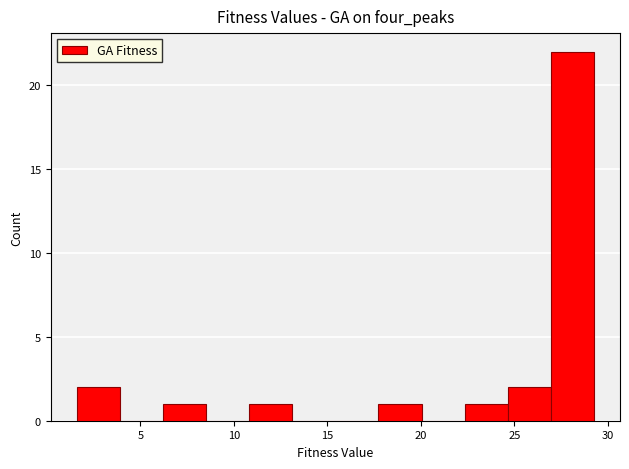

Which range on the x-axis has the tallest bar?

27.0 to 29.5